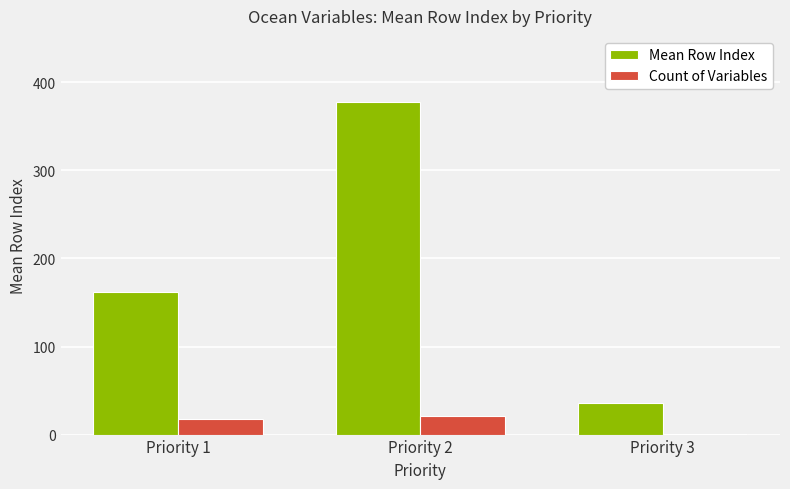

Which series has the largest total across all categories?

Mean Row Index